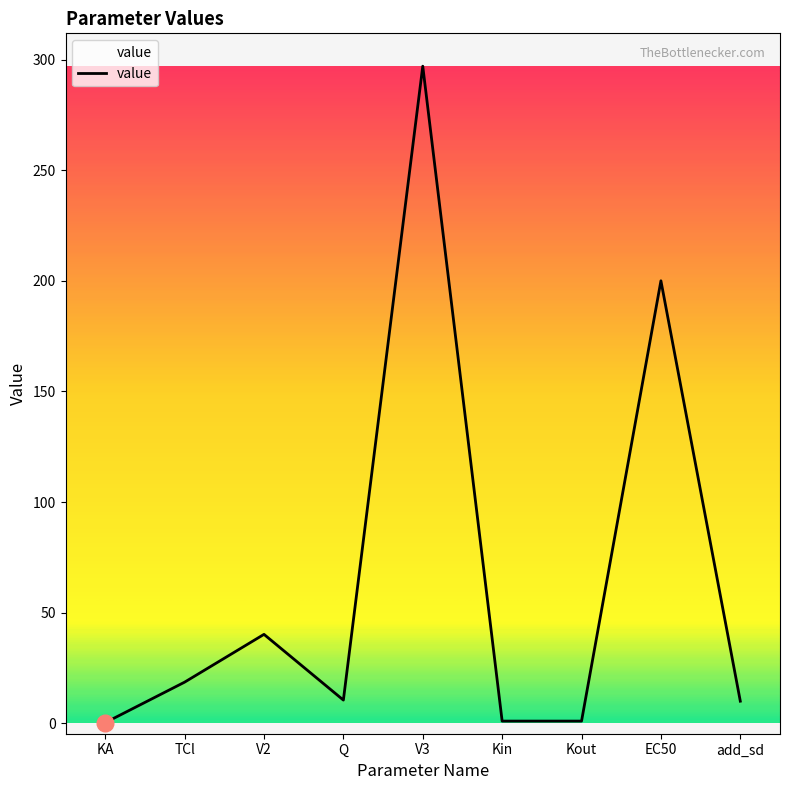

Is it true that the value at Q is 10.5?

True